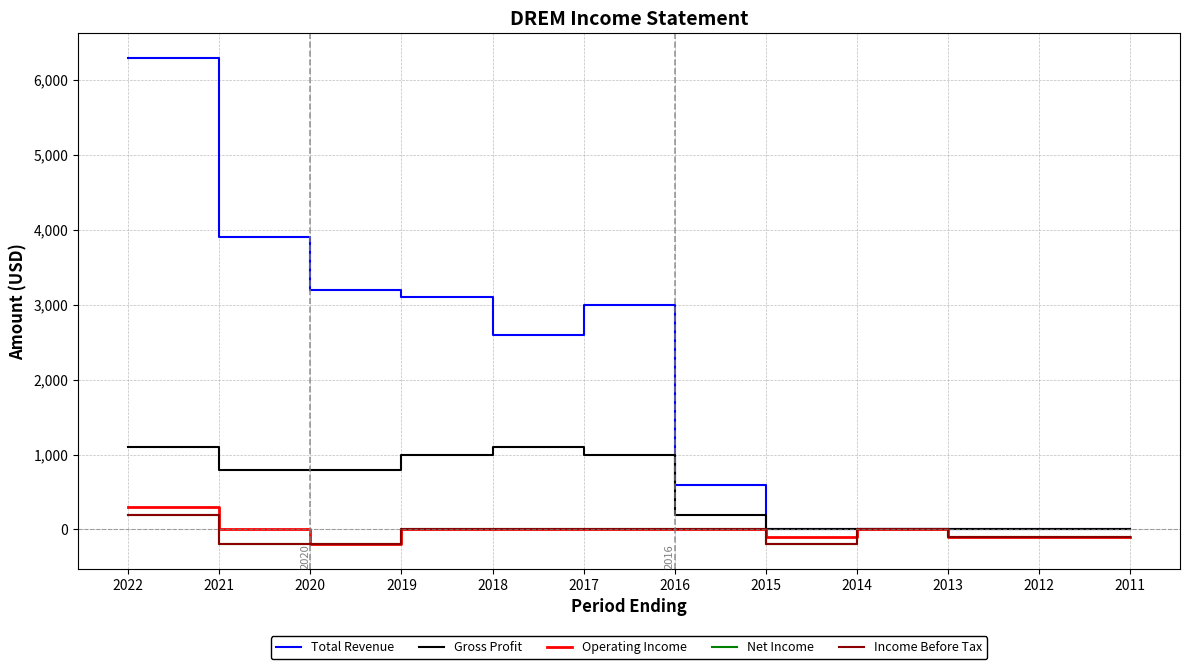

True or false: Gross Profit and Net Income cross at least once.

False